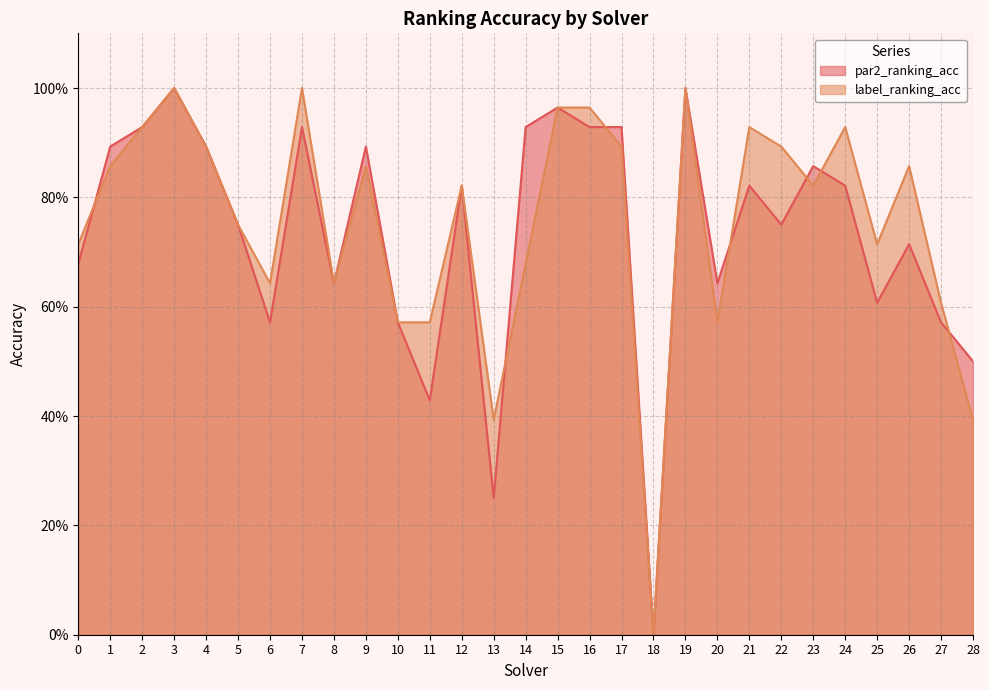

What is the average value of the label_ranking_acc series?

0.8